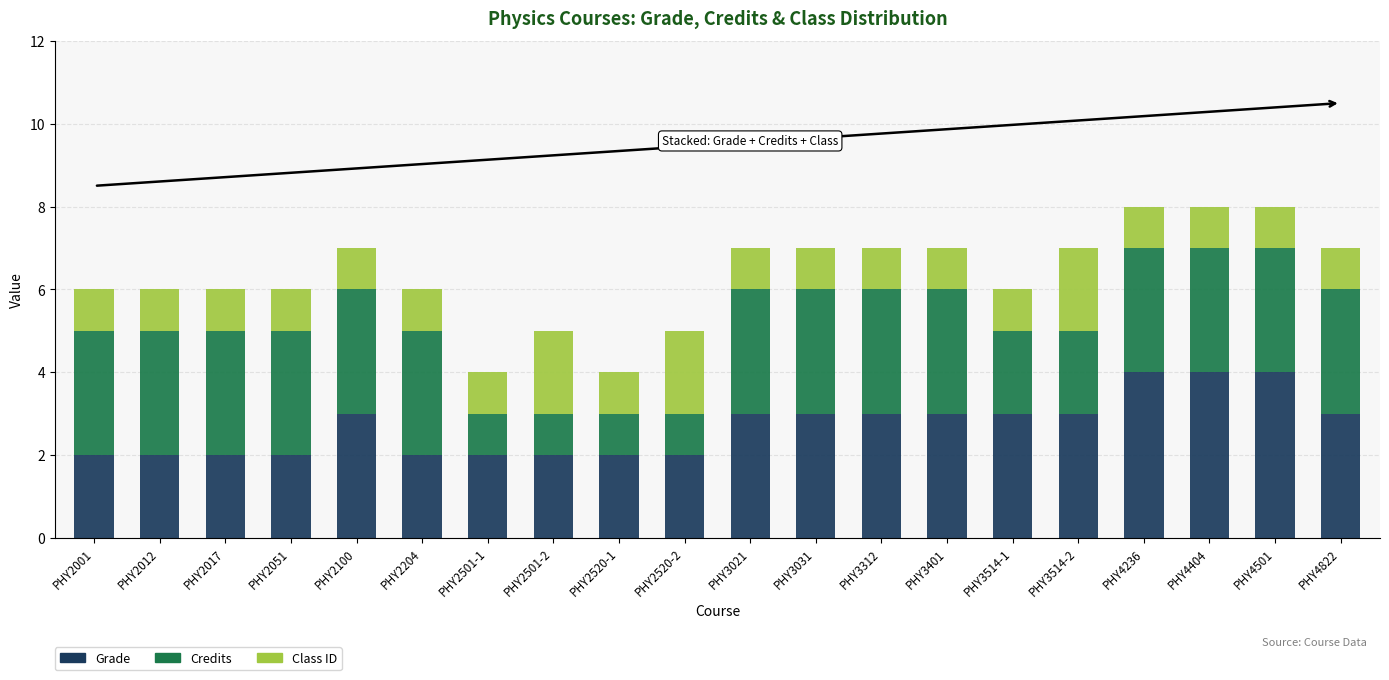

The Grade series shows 4 at PHY4236. True or false?

True